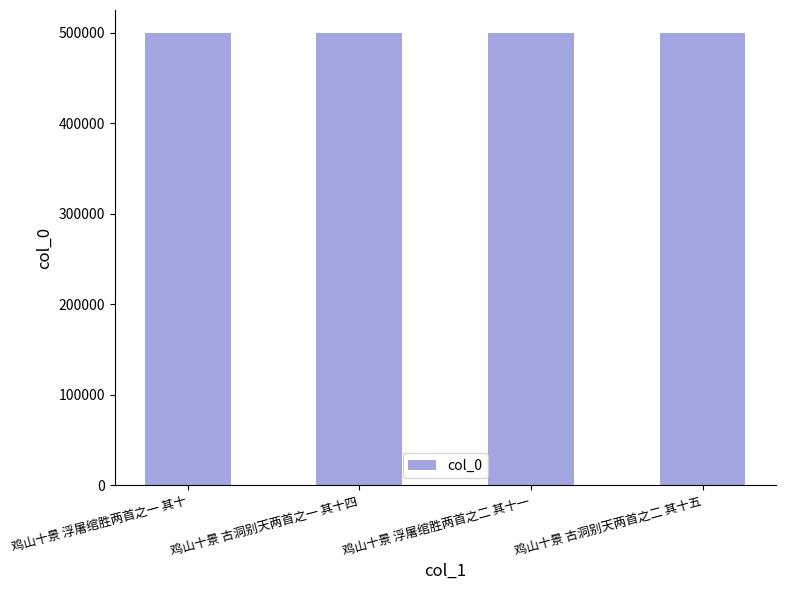

How many values are between 500347 and 500351?

3